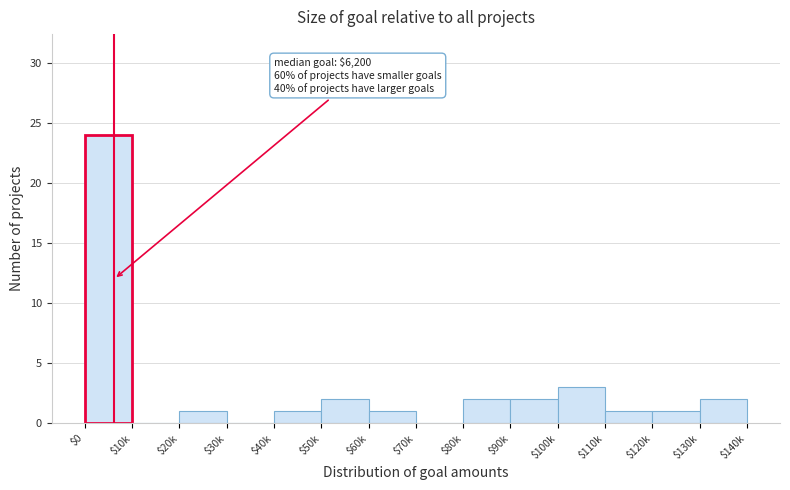

Which category has the highest value across all series?

$0